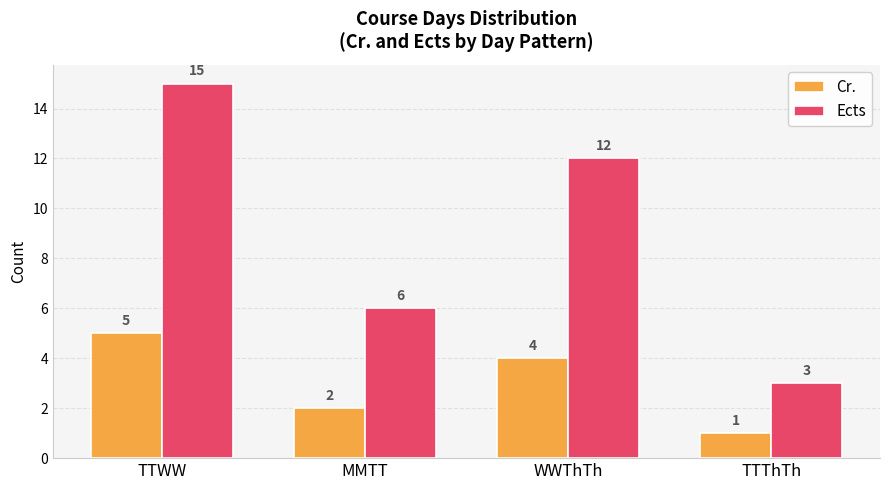

What is the sum of the Ects values at TTThTh and TTWW?

18